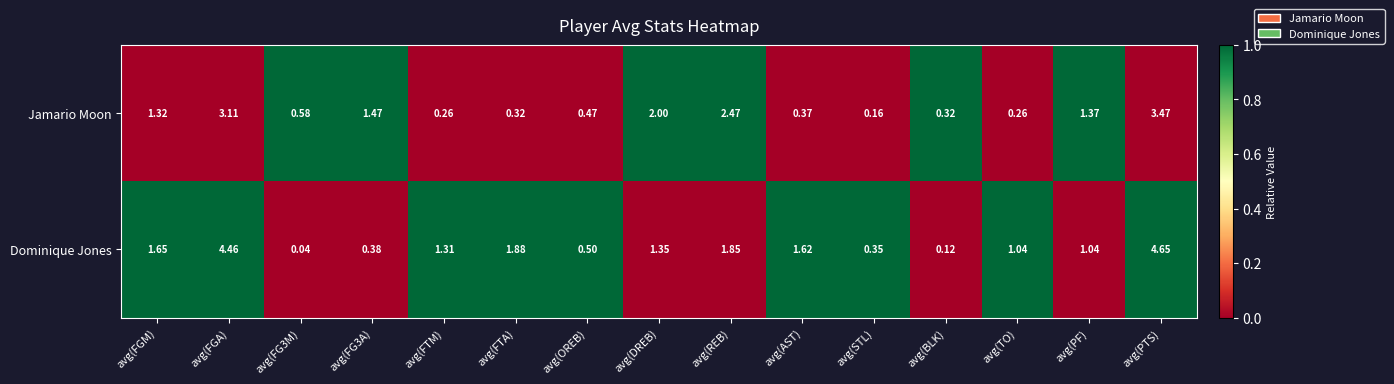

Between avg(FTM) and avg(DREB), which series saw the biggest shift?

Jamario Moon